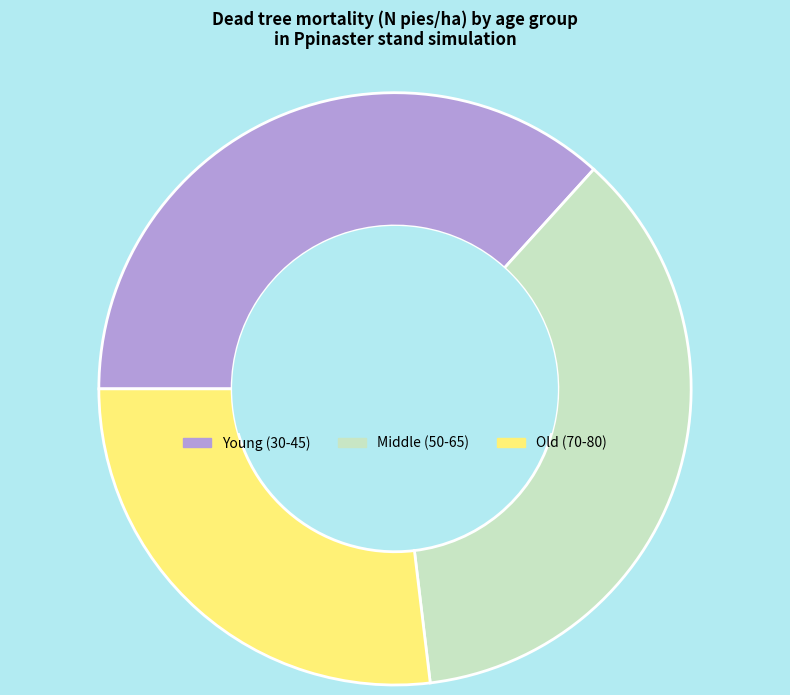

Does any single category account for the majority?

No